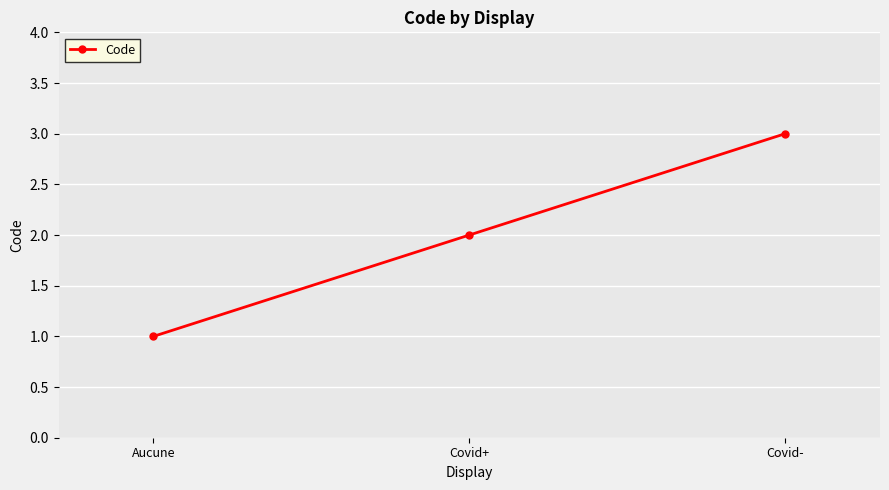

What is the difference between the maximum and minimum values?

2